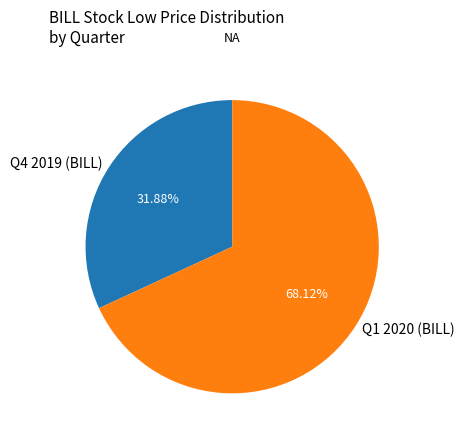

Combined, do Q1 2020 (BILL) and Q4 2019 (BILL) account for over 50%?

Yes